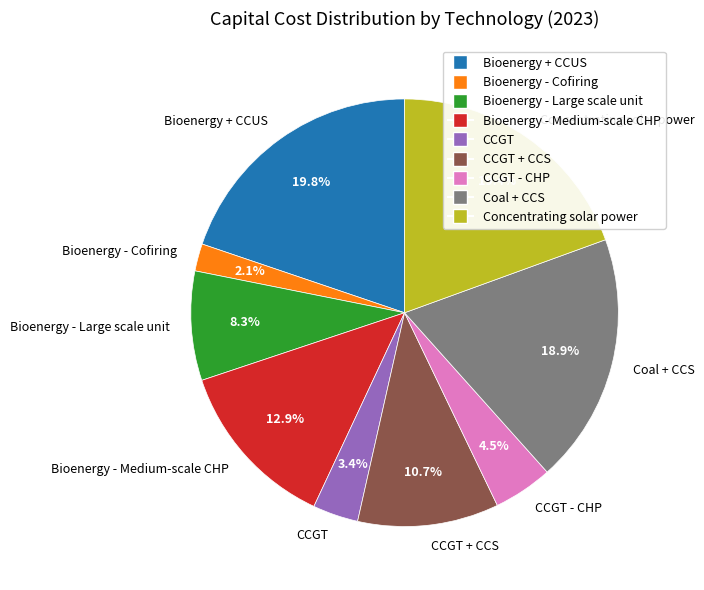

Which has a higher value, CCGT or Bioenergy - Medium-scale CHP?

Bioenergy - Medium-scale CHP